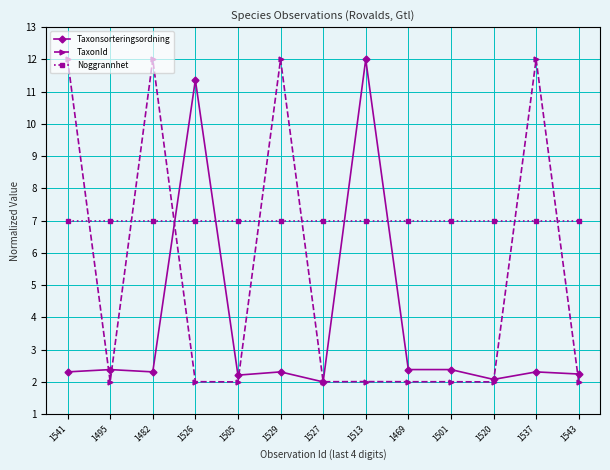

The Noggrannhet series shows 7.0 at 1469. True or false?

True